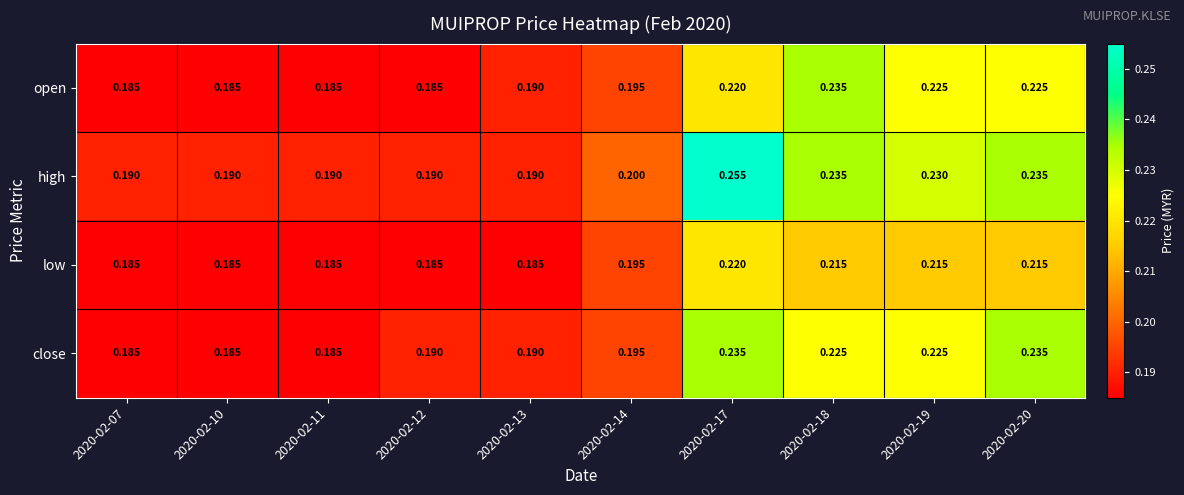

Which series has the largest range (max minus min)?

high